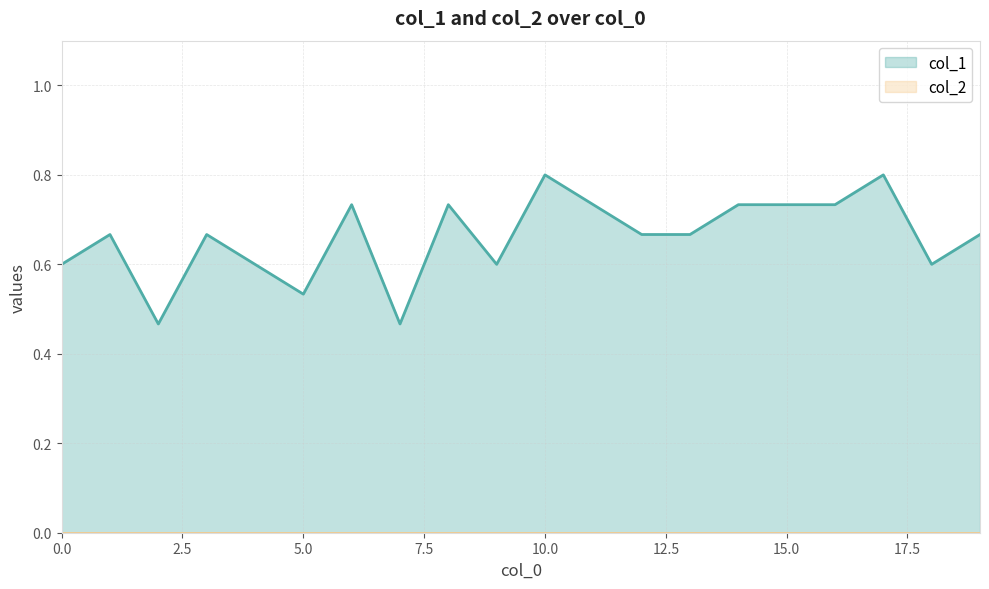

How many values are between 0 and 1?

20